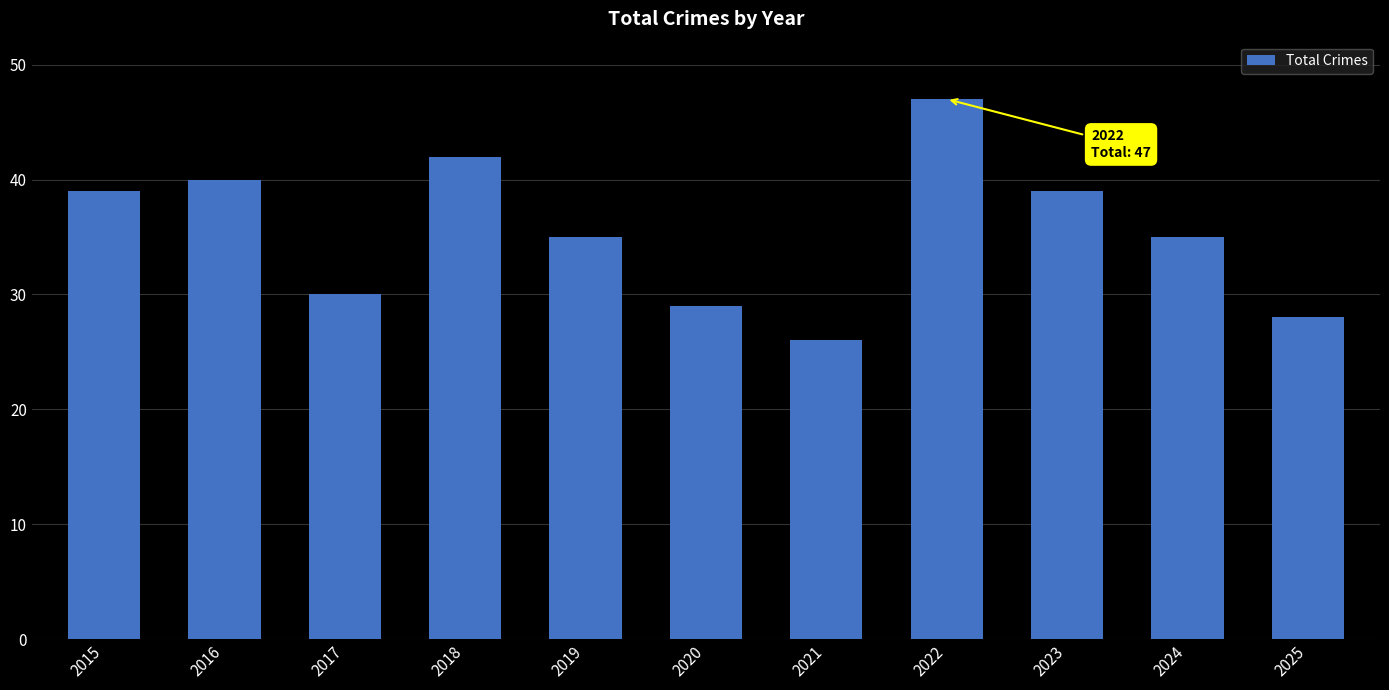

Reading left to right, transcribe all the data shown in this chart.

39	40	30	42	35	29	26	47	39	35	28